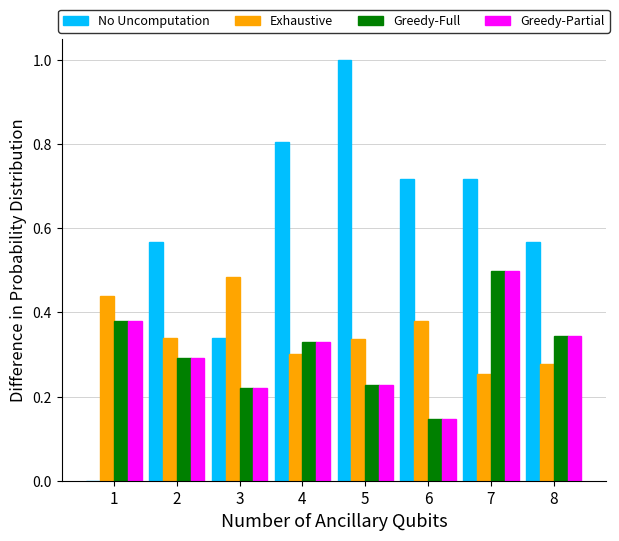

What is the total value across all series at 6?

1.4